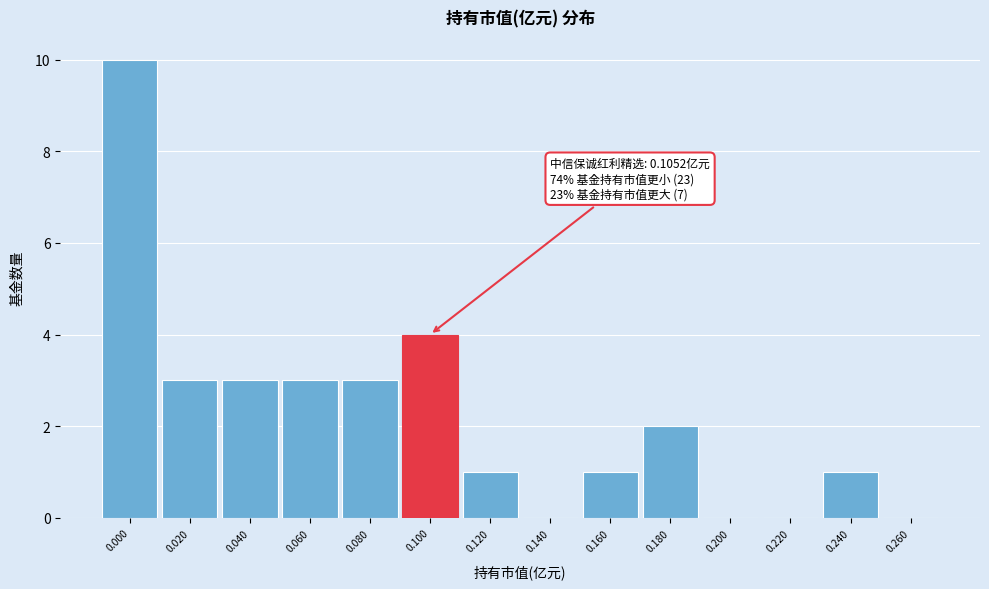

Reading right to left, what are all the values shown in this chart?

0.260=0	0.240=1	0.220=0	0.200=0	0.180=2	0.160=1	0.140=0	0.120=1	0.100=4	0.080=3	0.060=3	0.040=3	0.020=3	0.000=10